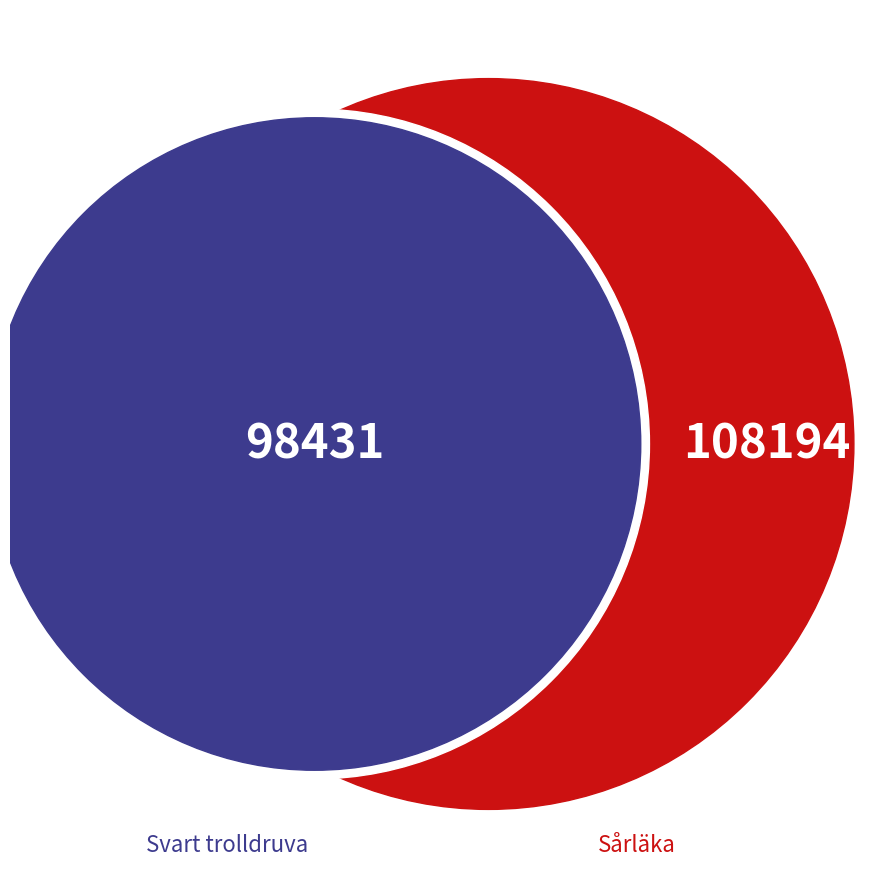

Combined, do Svart trolldruva and Sårläka account for over 50%?

Yes